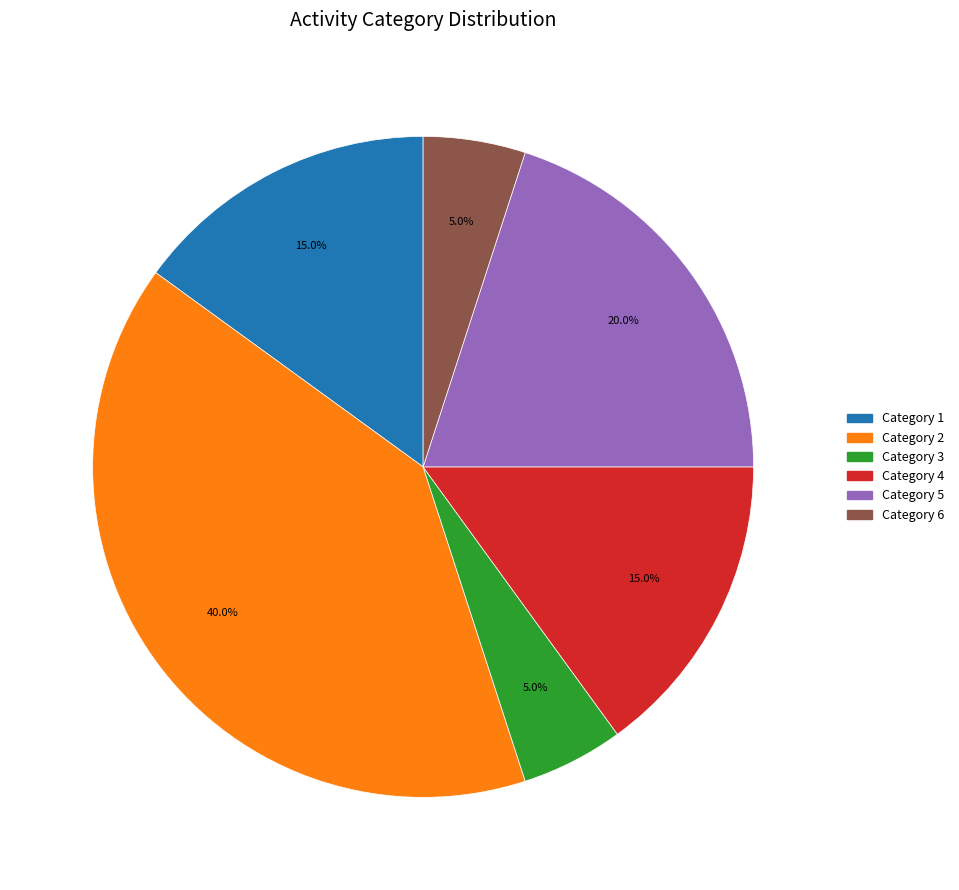

Does any single category account for the majority?

No